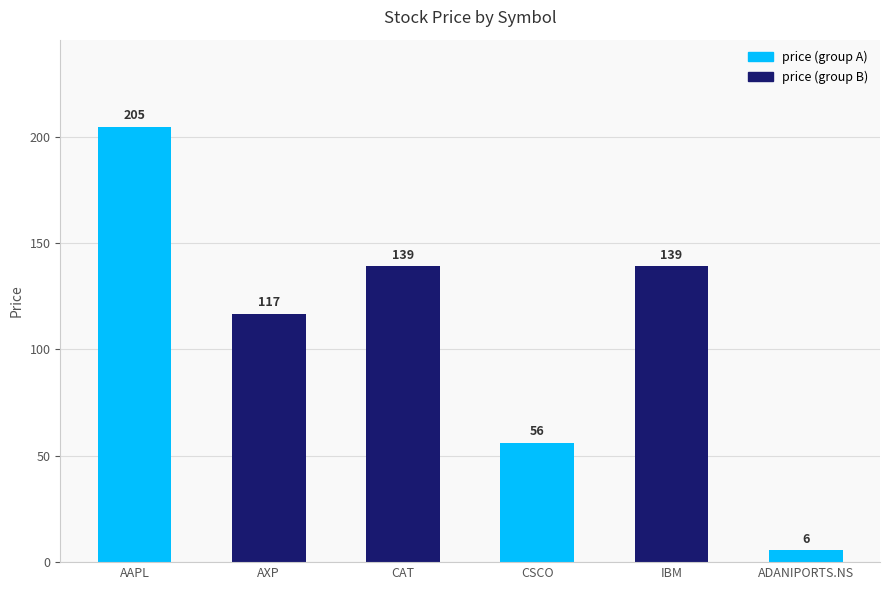

What is the greatest value displayed?

204.6